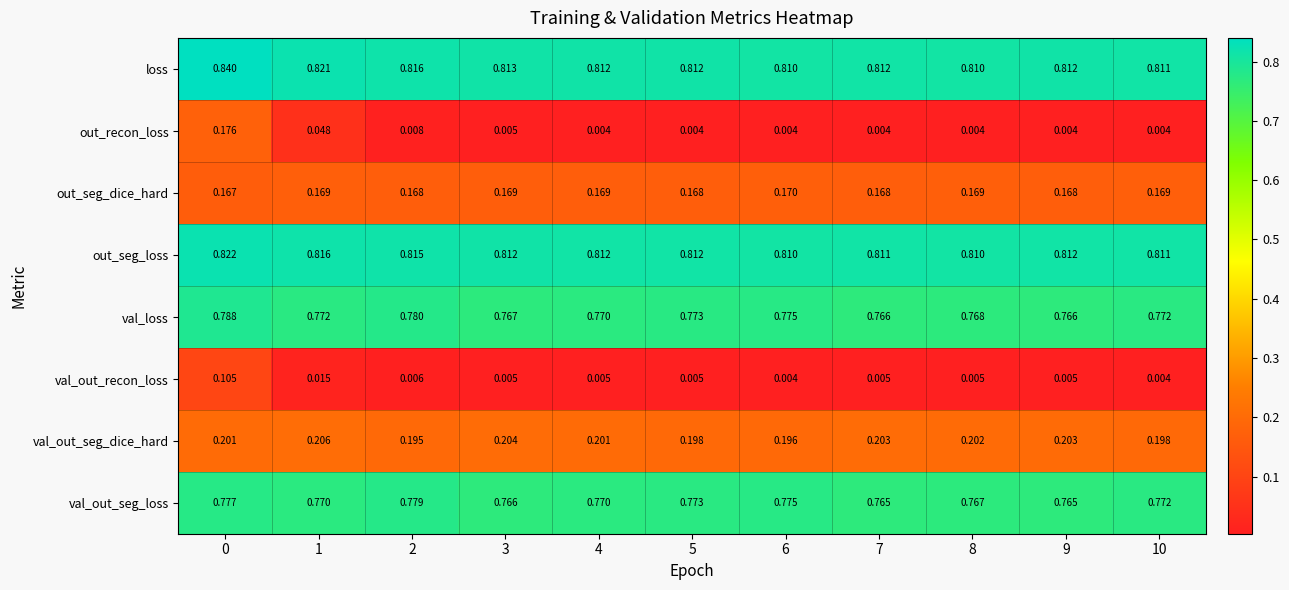

Which series changed the most between 0 and 4?

out_recon_loss